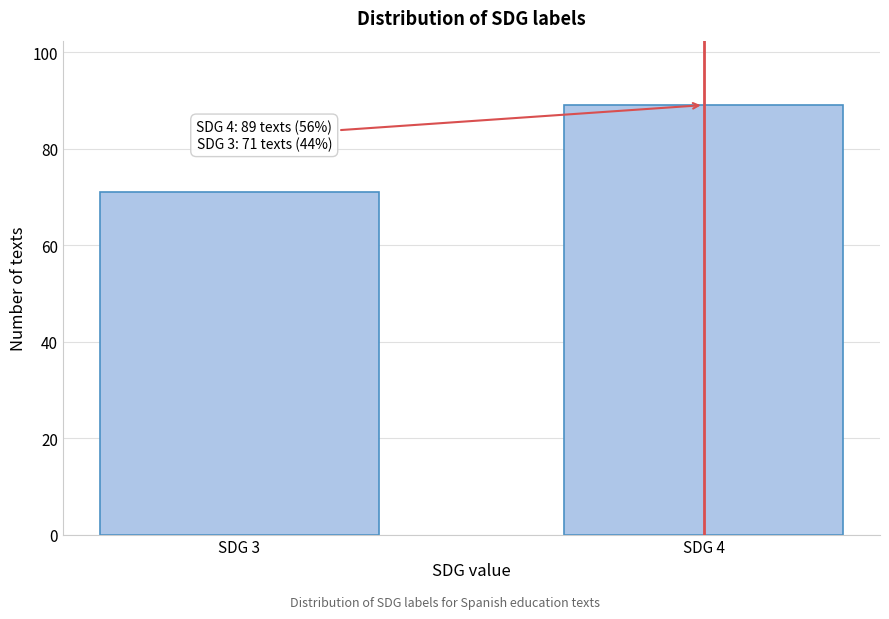

Reading left to right, what are all the values shown in this chart?

71	89